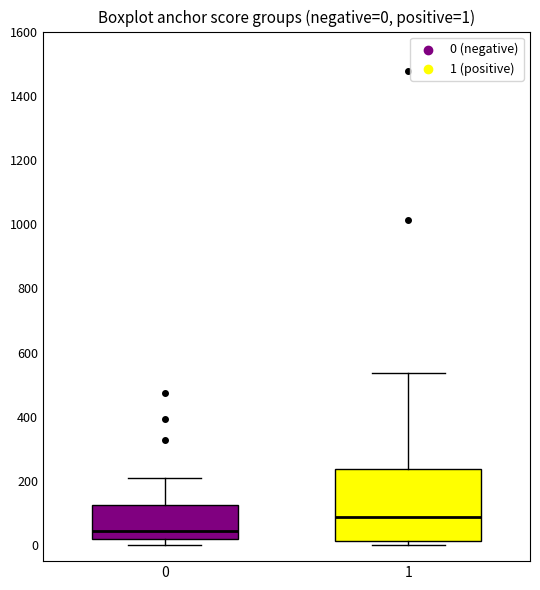

Which box has the highest median line?

1